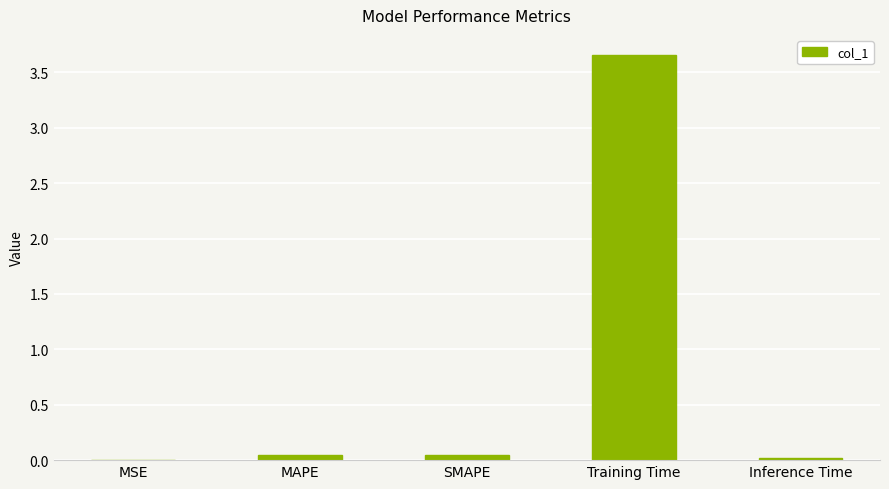

Between MAPE and Training Time, which is larger?

Training Time